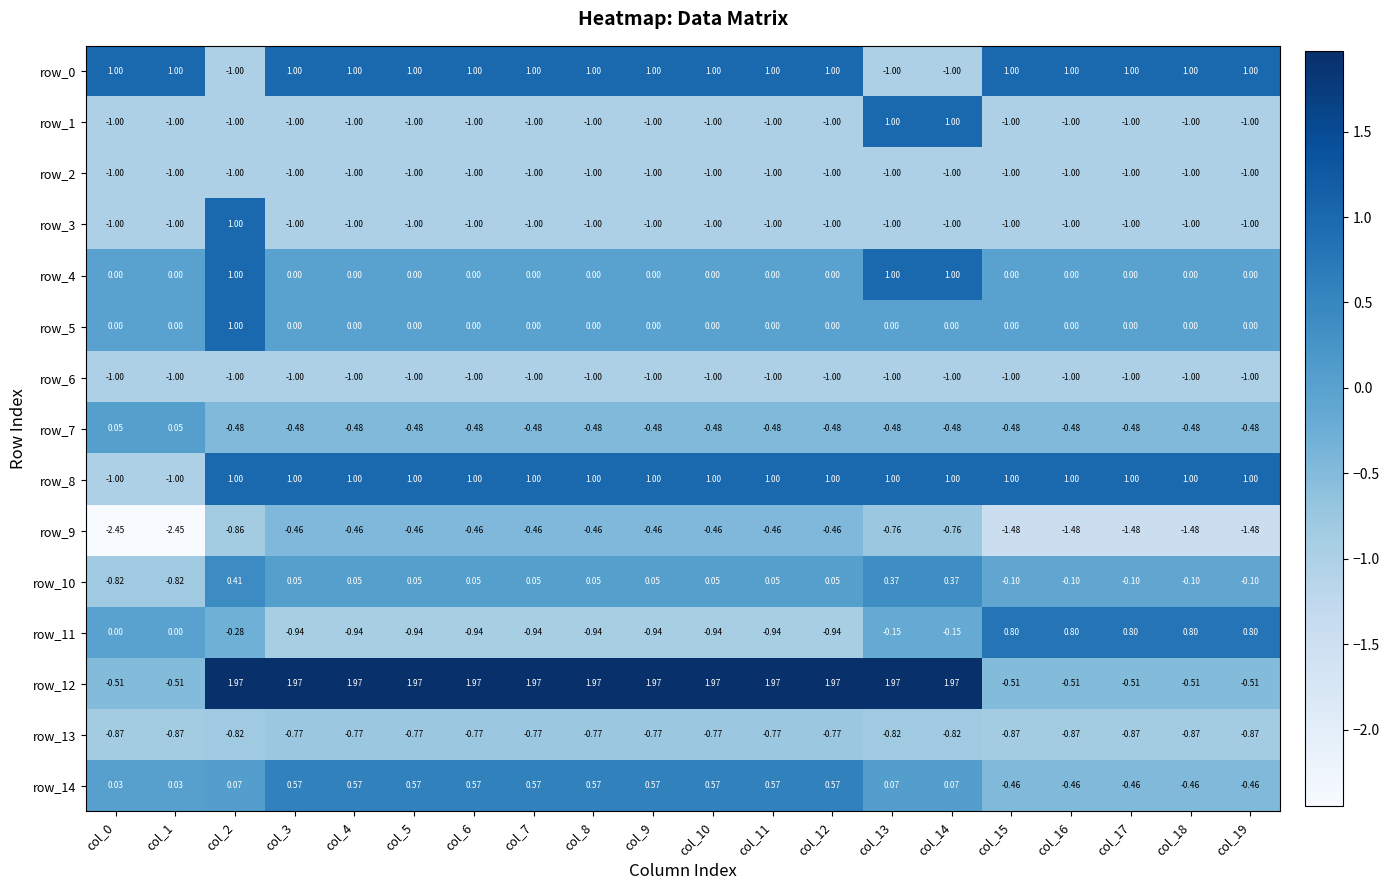

Is the value of row_13 at col_12 greater than the value of row_14 at col_0?

No